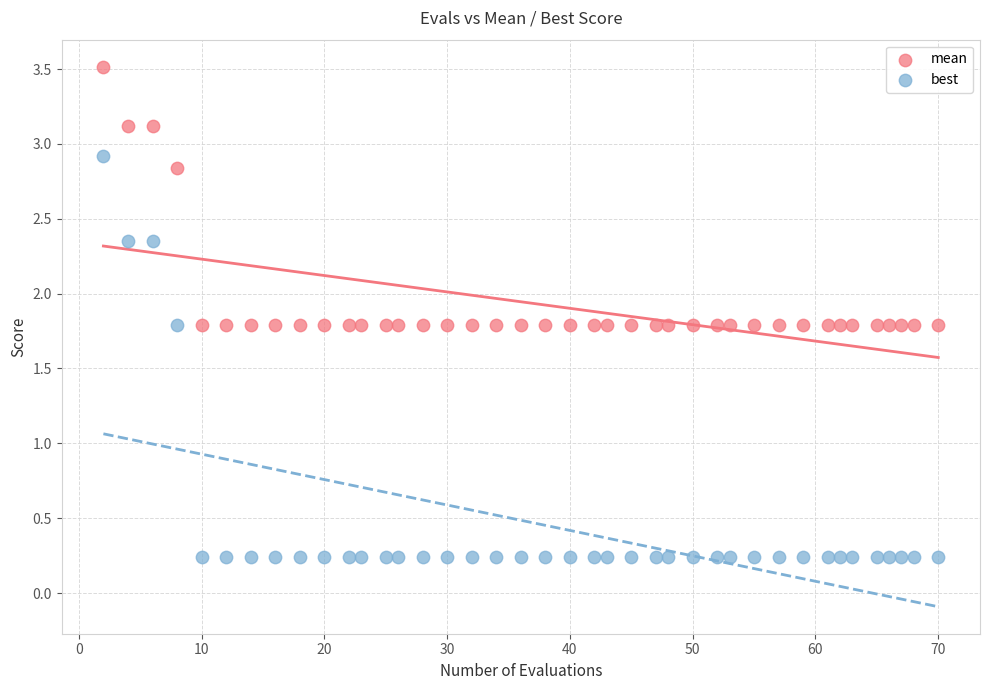

What is the X range (max minus min) for the scatter plot?

68.0